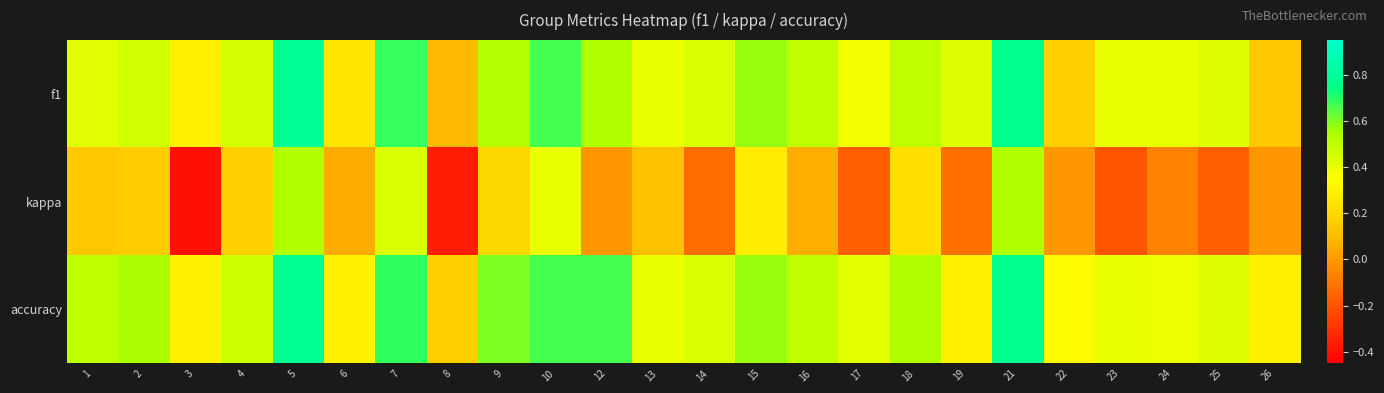

Reading left to right, transcribe all the data shown in this chart.

f1: 1=0.4	2=0.5	3=0.3	4=0.4	5=0.8	6=0.3	7=0.7	8=0.1	9=0.5	10=0.7	12=0.5	13=0.4	14=0.4	15=0.6	16=0.5	17=0.4	18=0.5	19=0.4	21=0.8	22=0.2	23=0.4	24=0.4	25=0.4	26=0.1
kappa: 1=0.1	2=0.2	3=-0.4	4=0.2	5=0.5	6=0.1	7=0.4	8=-0.4	9=0.2	10=0.4	12=0.0	13=0.1	14=-0.1	15=0.3	16=0.1	17=-0.2	18=0.2	19=-0.1	21=0.5	22=0.0	23=-0.2	24=-0.1	25=-0.2	26=0.0
accuracy: 1=0.5	2=0.5	3=0.3	4=0.5	5=0.8	6=0.3	7=0.7	8=0.2	9=0.6	10=0.7	12=0.7	13=0.4	14=0.4	15=0.6	16=0.5	17=0.4	18=0.5	19=0.3	21=0.8	22=0.3	23=0.4	24=0.4	25=0.4	26=0.3